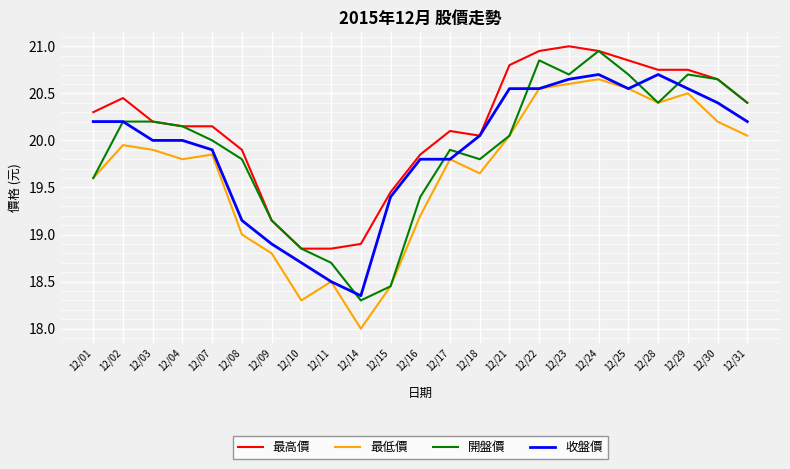

What is the approximate value of 收盤價 at 12/02?

20.2